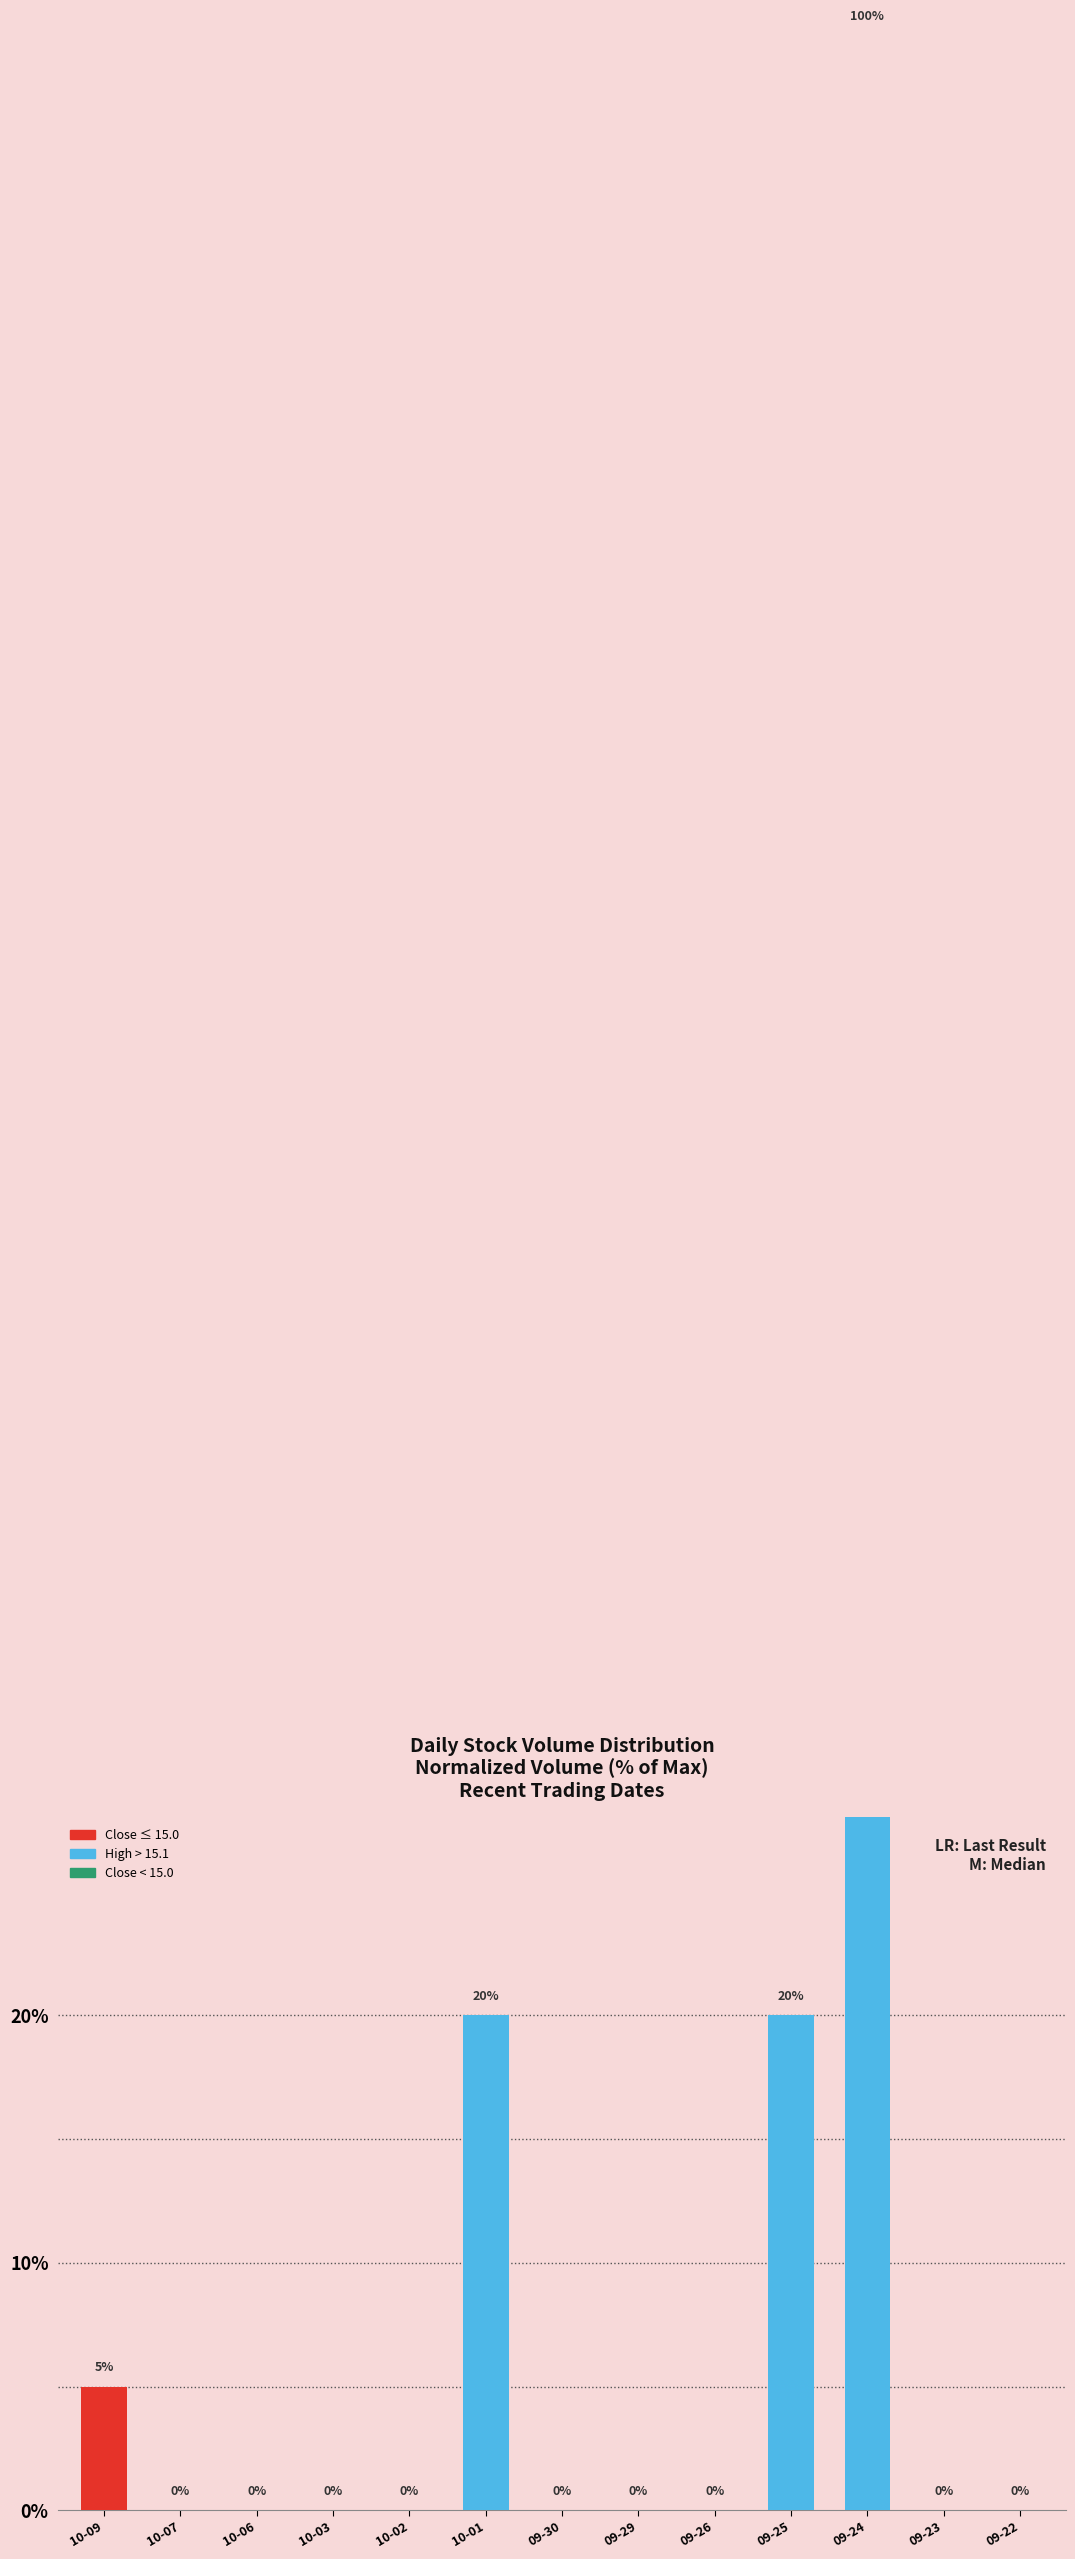

What is the change in value from 10-09 to 09-22?

-5